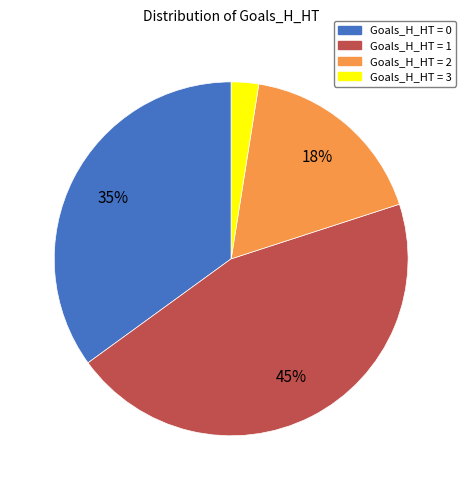

To the nearest percent, what is the difference between the largest and smallest slice percentages?

42%